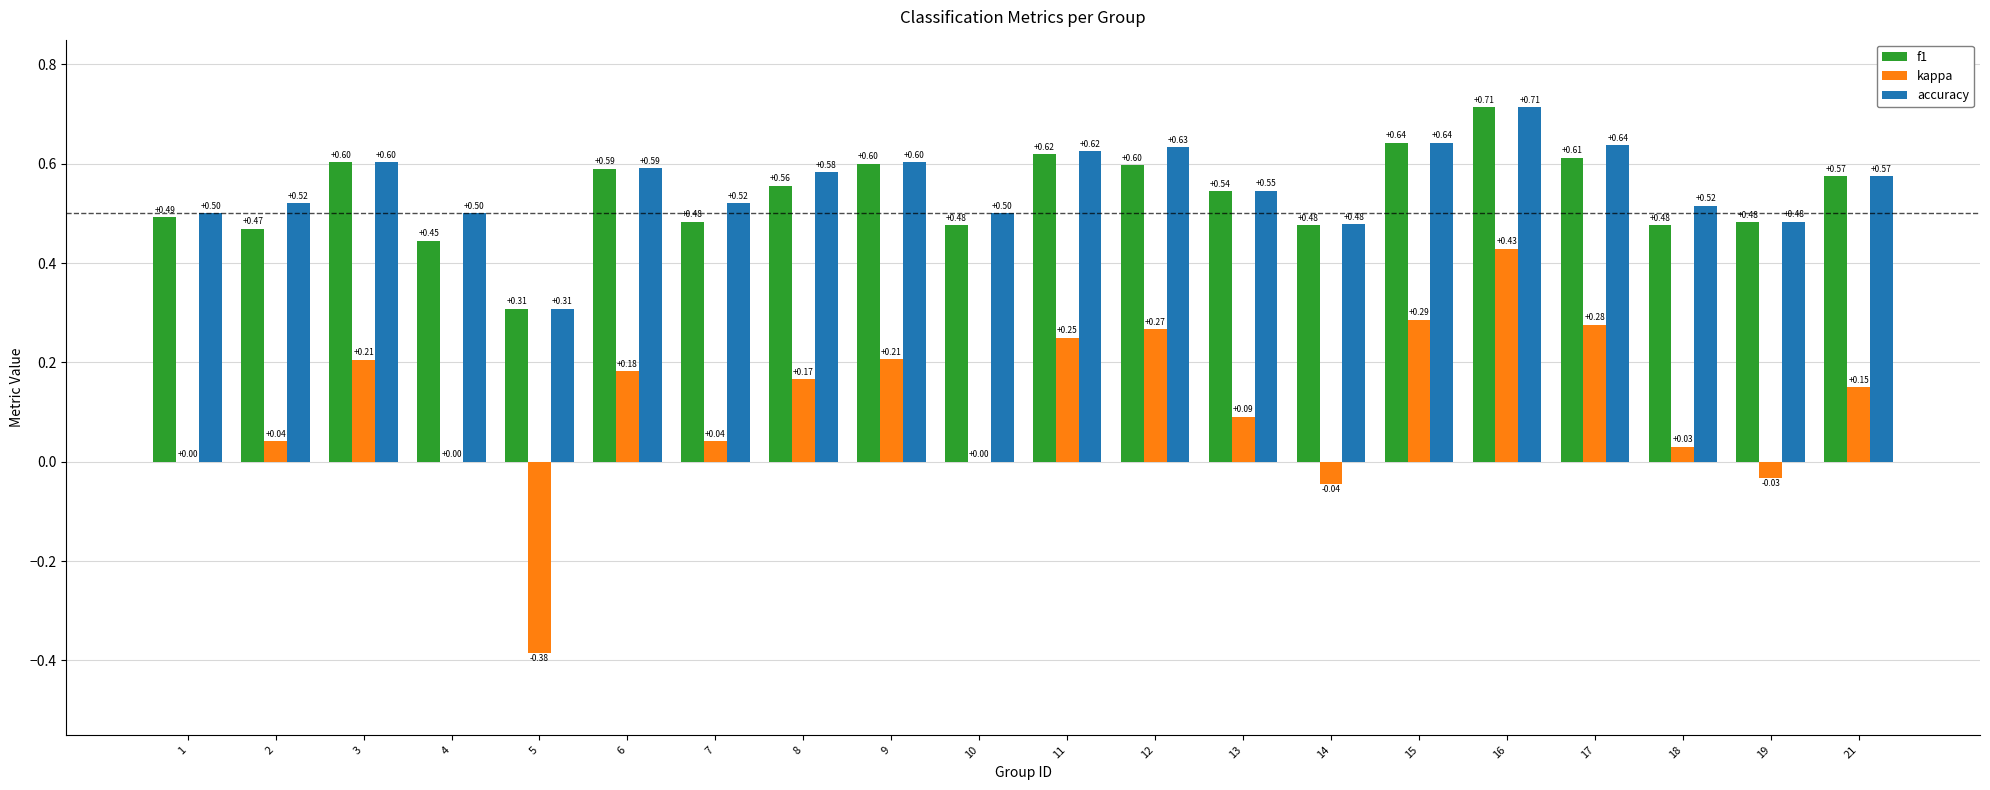

Between 14 and 16, which series saw the biggest shift?

kappa